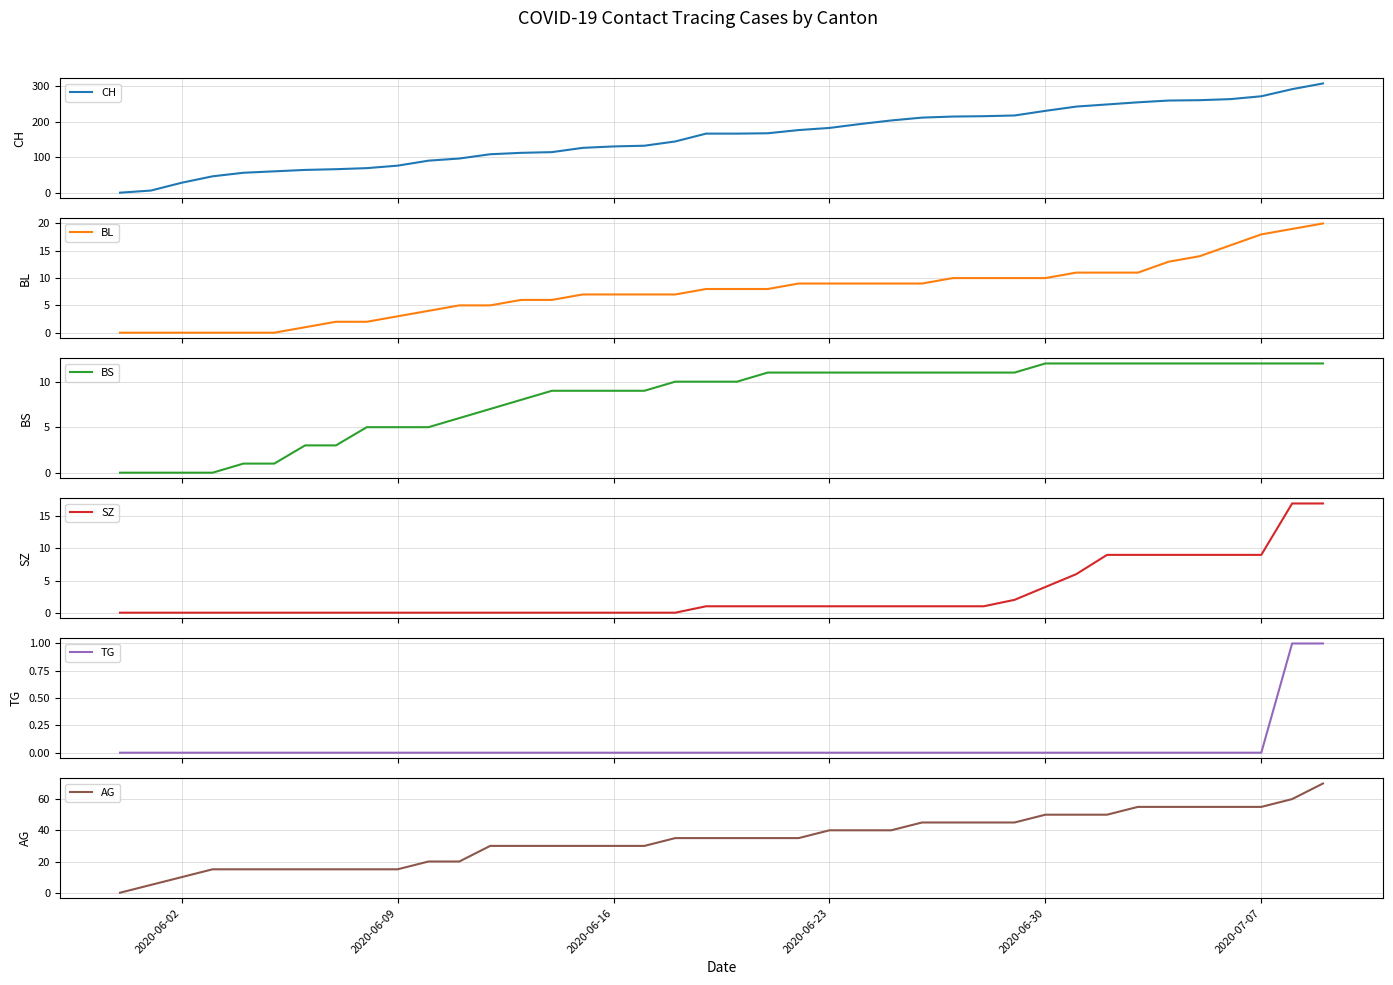

Reading left to right, list all the values displayed in this chart.

CH: 0	6	28	46	56	60	64	66	69	76	90	96	108	112	114	126	130	132	144	166	166	167	176	182	193	203	211	214	215	217	230	242	248	254	259	260	263	271	291	307
BL: 0	0	0	0	0	0	1	2	2	3	4	5	5	6	6	7	7	7	7	8	8	8	9	9	9	9	9	10	10	10	10	11	11	11	13	14	16	18	19	20
BS: 0	0	0	0	1	1	3	3	5	5	5	6	7	8	9	9	9	9	10	10	10	11	11	11	11	11	11	11	11	11	12	12	12	12	12	12	12	12	12	12
SZ: 0	0	0	0	0	0	0	0	0	0	0	0	0	0	0	0	0	0	0	1	1	1	1	1	1	1	1	1	1	2	4	6	9	9	9	9	9	9	17	17
TG: 0	0	0	0	0	0	0	0	0	0	0	0	0	0	0	0	0	0	0	0	0	0	0	0	0	0	0	0	0	0	0	0	0	0	0	0	0	0	1	1
AG: 0	5	10	15	15	15	15	15	15	15	20	20	30	30	30	30	30	30	35	35	35	35	35	40	40	40	45	45	45	45	50	50	50	55	55	55	55	55	60	70